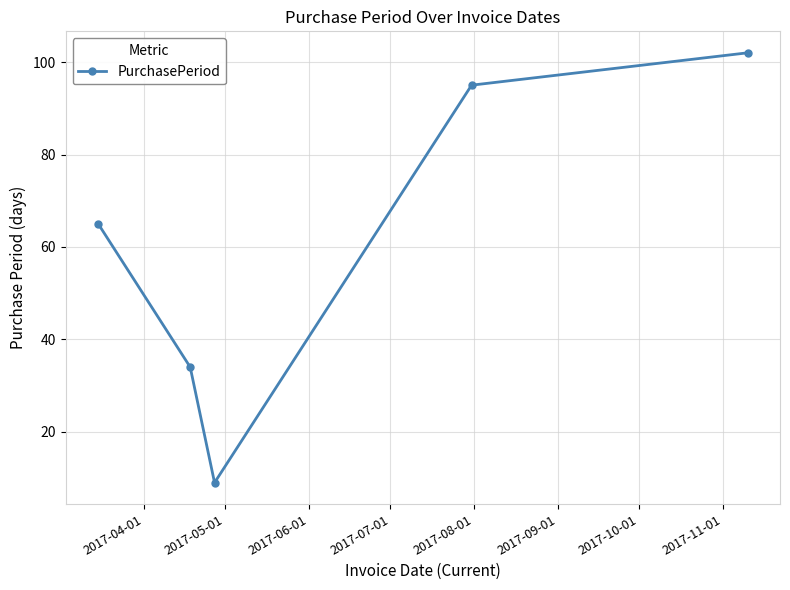

How many interior local valleys (lower than both neighbors) does the data have?

1